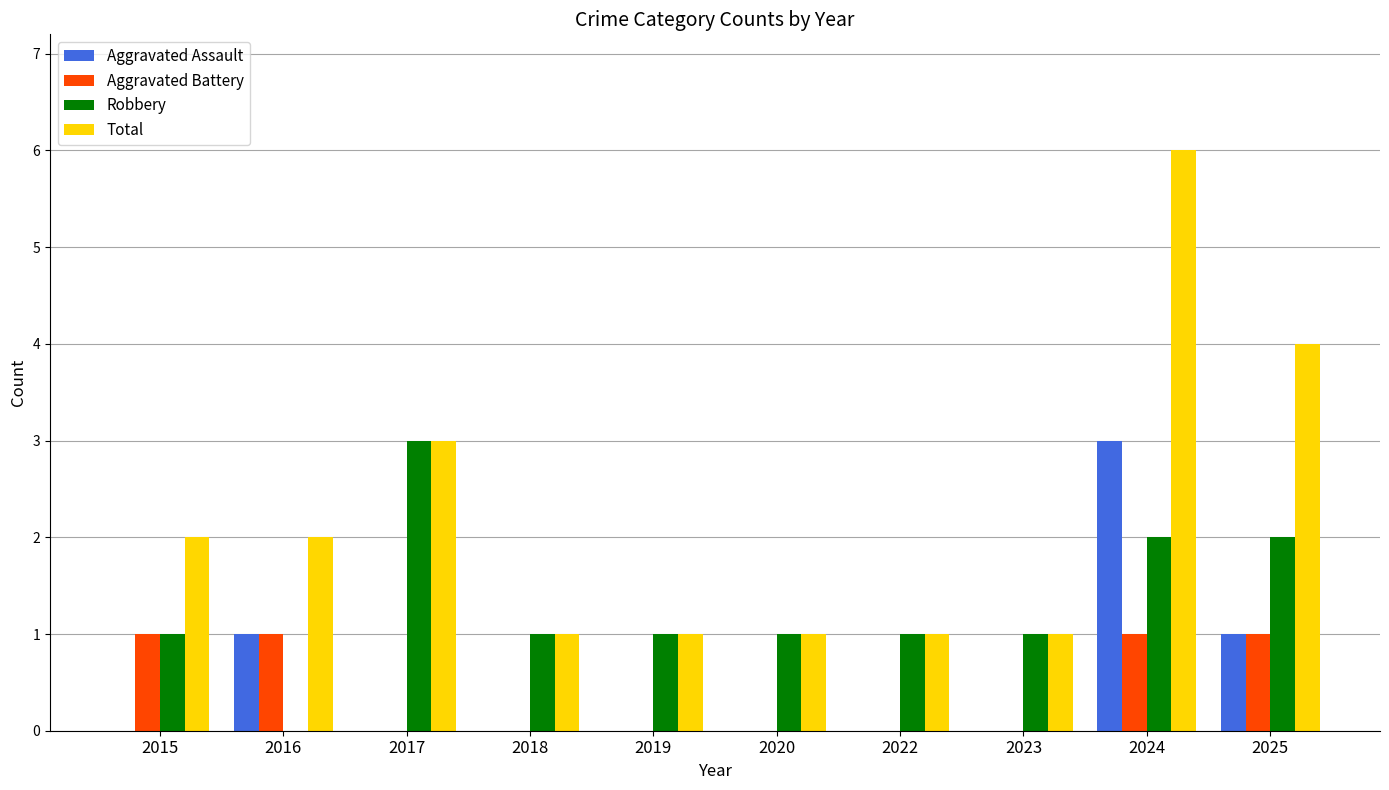

What is the sum of the Robbery values at 2018 and 2016?

1